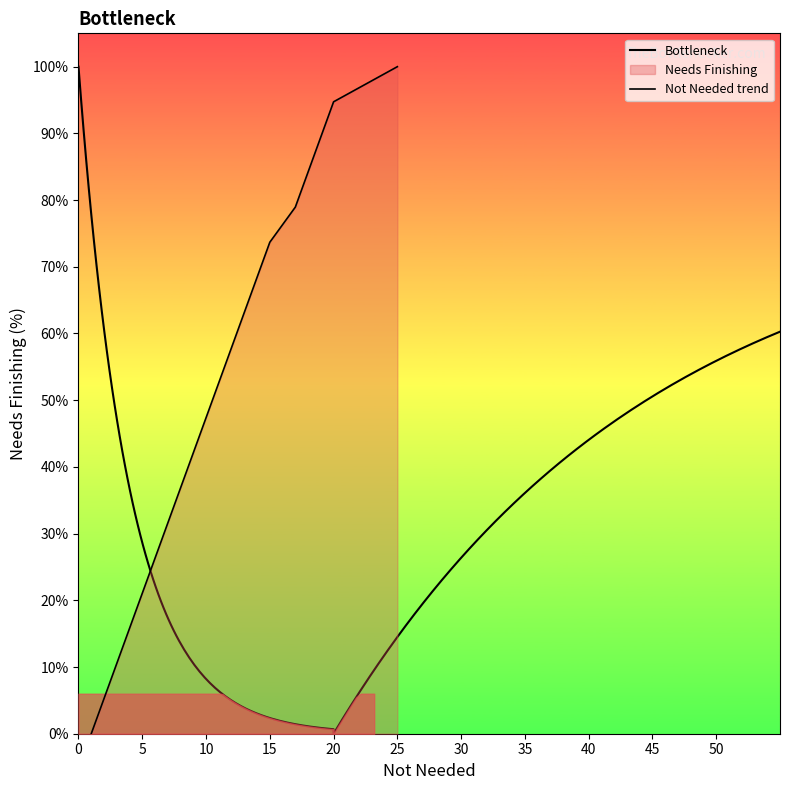

What is the value of the 7th point from the left?

31.6